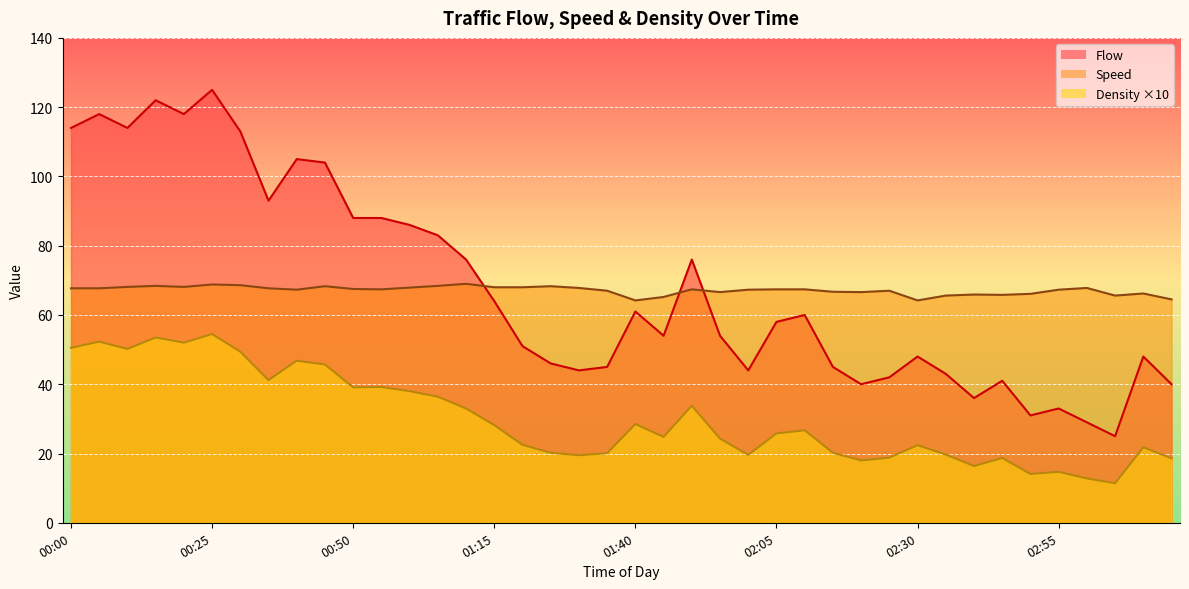

Which label corresponds to the smallest value in the chart?

03:05